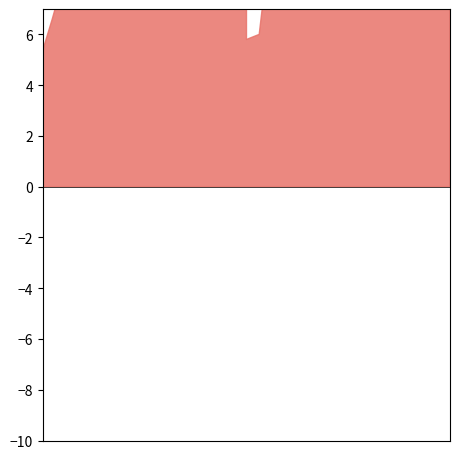

Does the chart display data point markers on the line(s)?

No